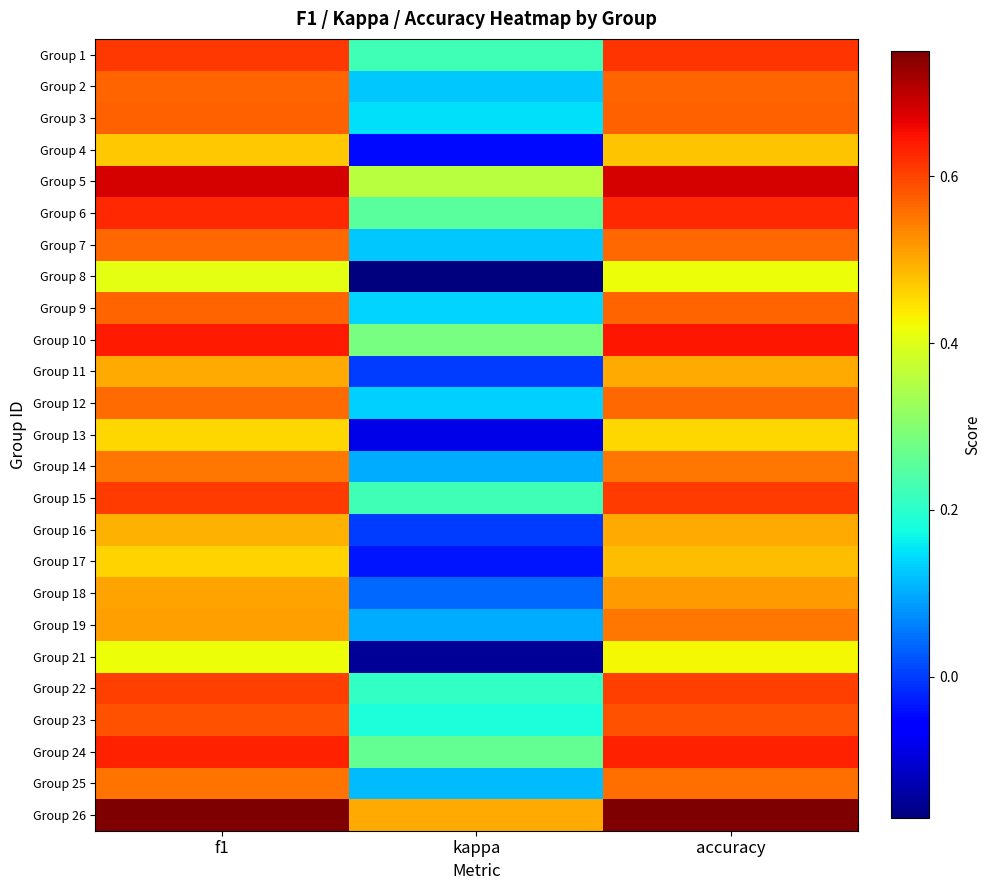

Count the number of categories in the chart.

3